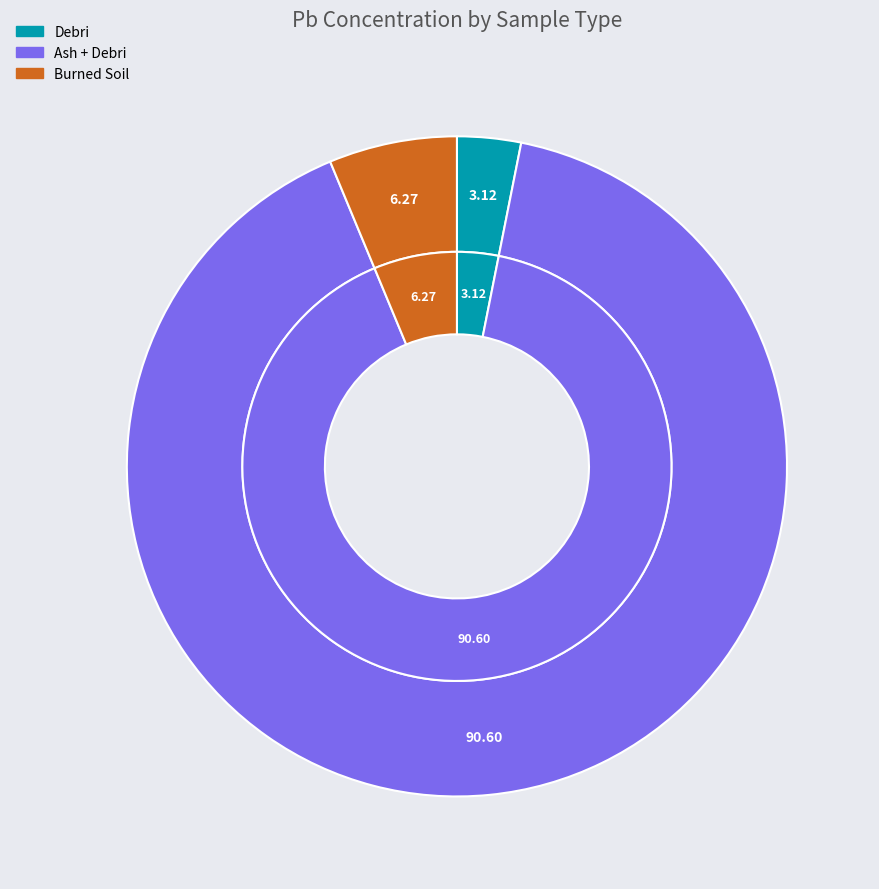

To the nearest percent, what is the difference between the largest and smallest slice percentages?

87%